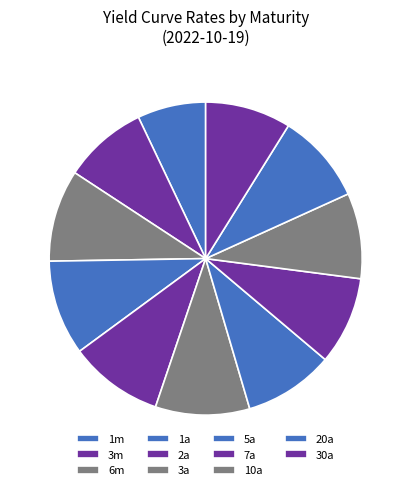

Rank the categories by value from highest to lowest.

1a, 3a, 2a, 6m, 20a, 5a, 7a, 30a, 10a, 3m, 1m